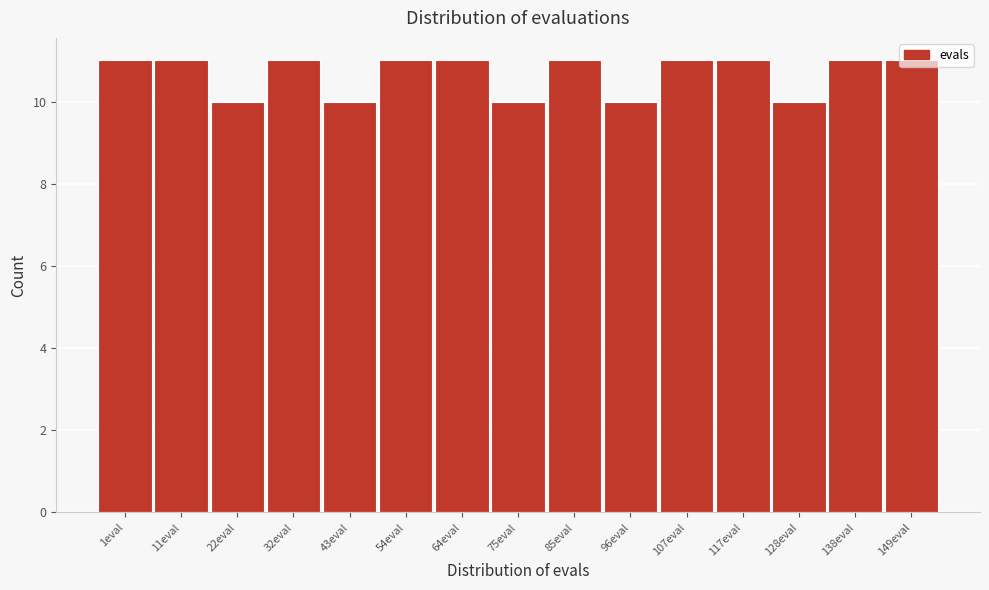

What is the sum of all values?

160